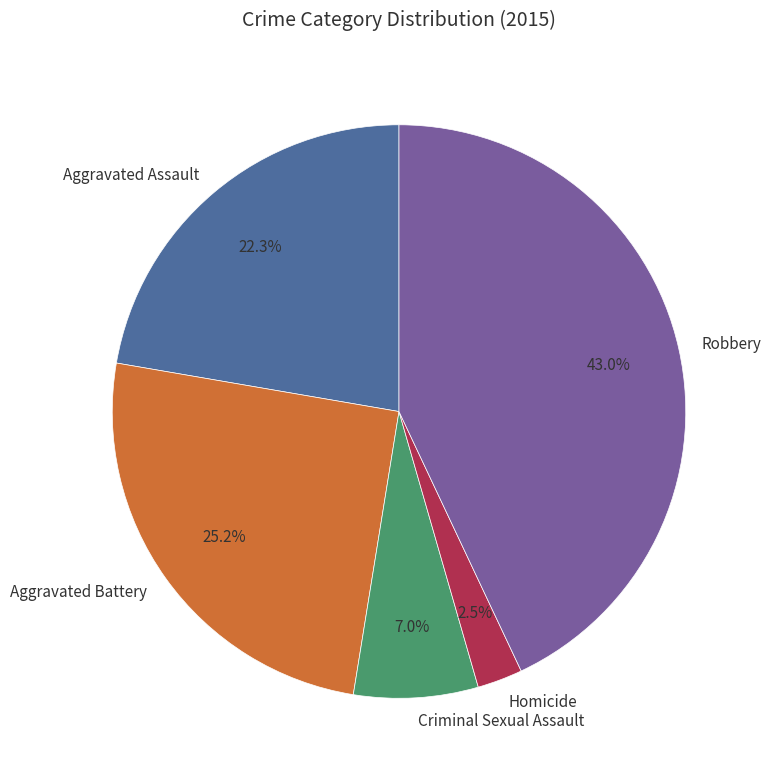

To the nearest percent, what is the difference between the largest and smallest slice percentages?

40%